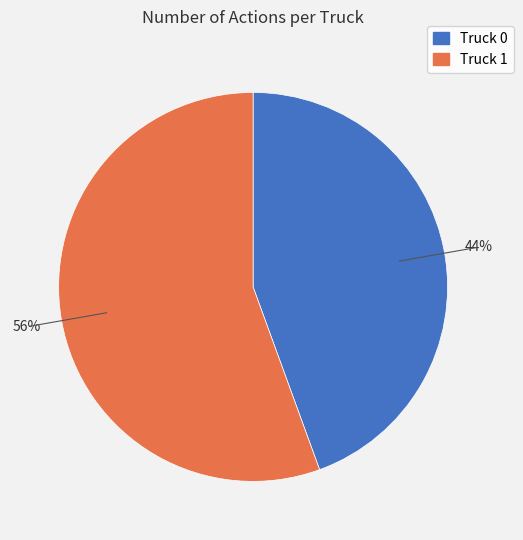

Does Truck 1 account for over 50% of the chart?

Yes